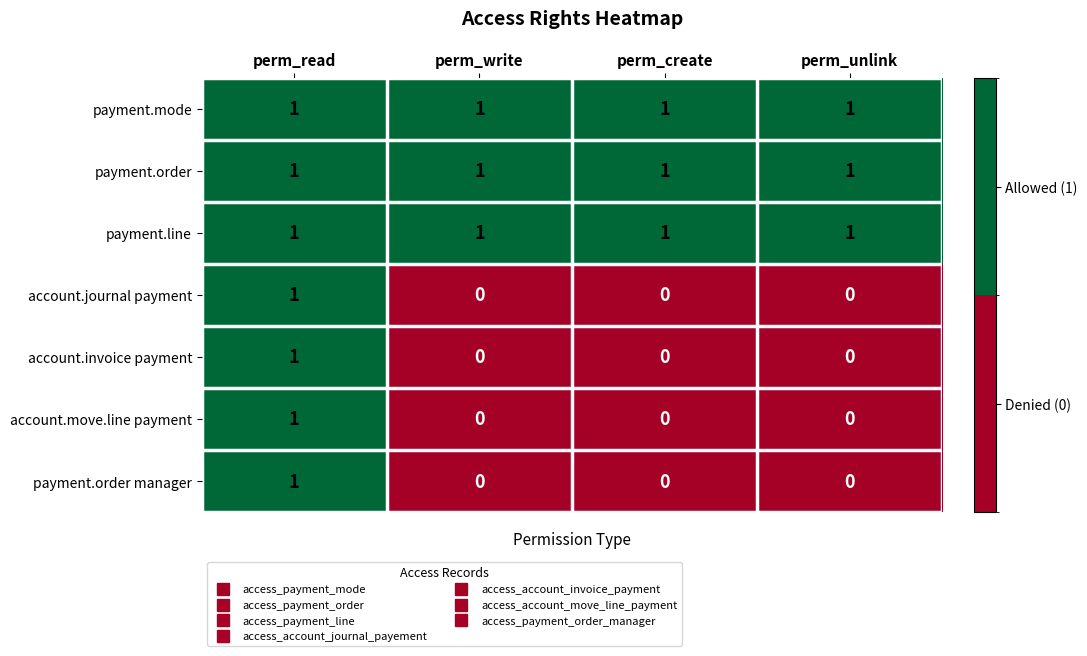

What is the maximum value shown in the chart?

1